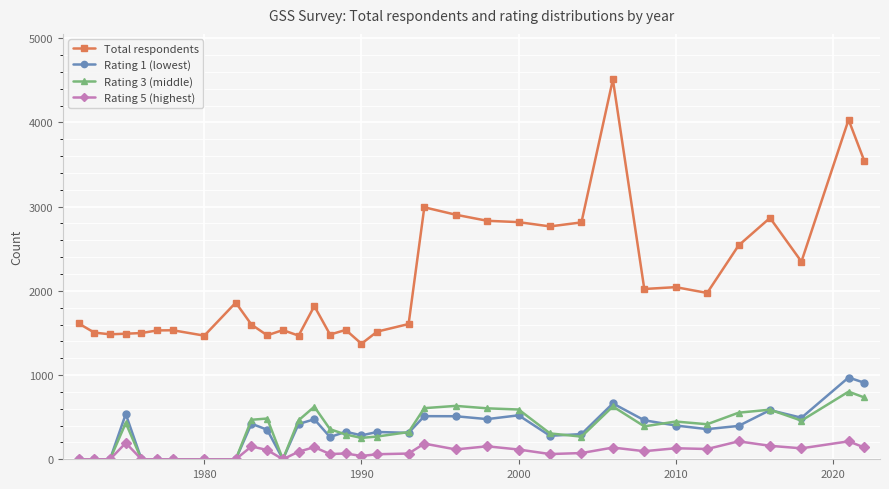

Which series has the largest total across all categories?

Total respondents